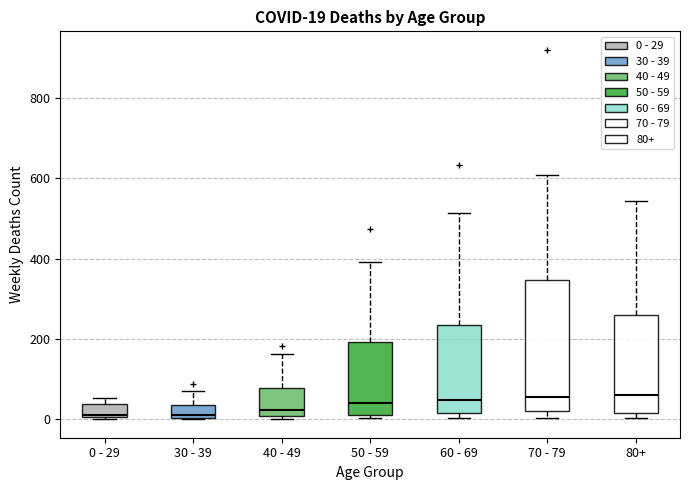

Comparing the boxes themselves (not the whiskers), which one is the tallest?

70 - 79